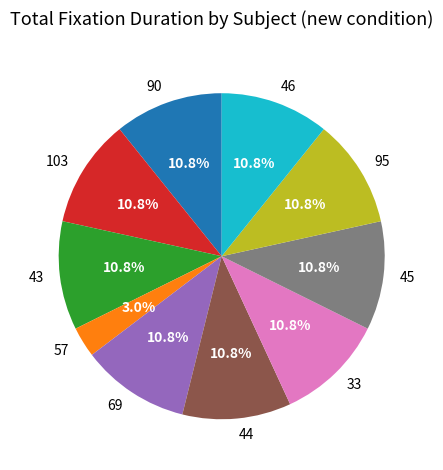

What percentage is NOT represented by 43?

89.2%